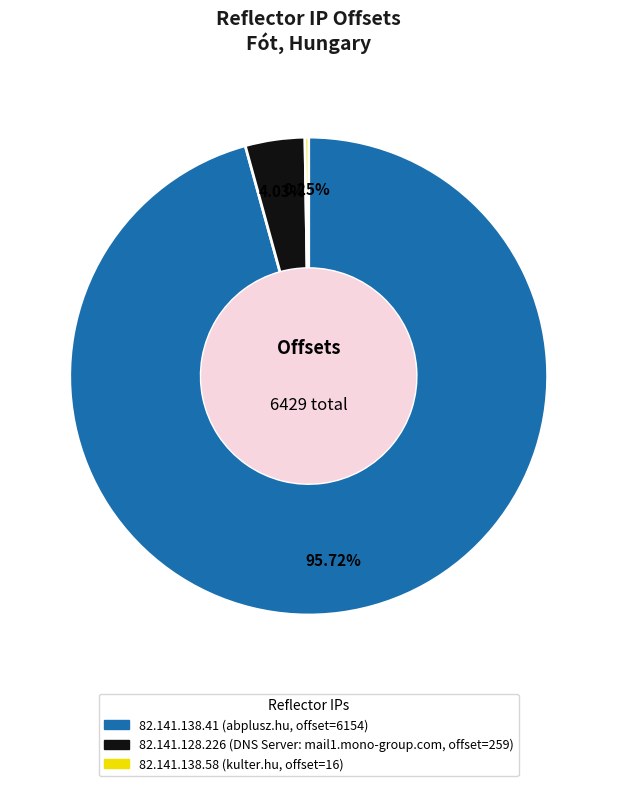

What percentage is the 82.141.128.226 slice, to the nearest percent?

4%